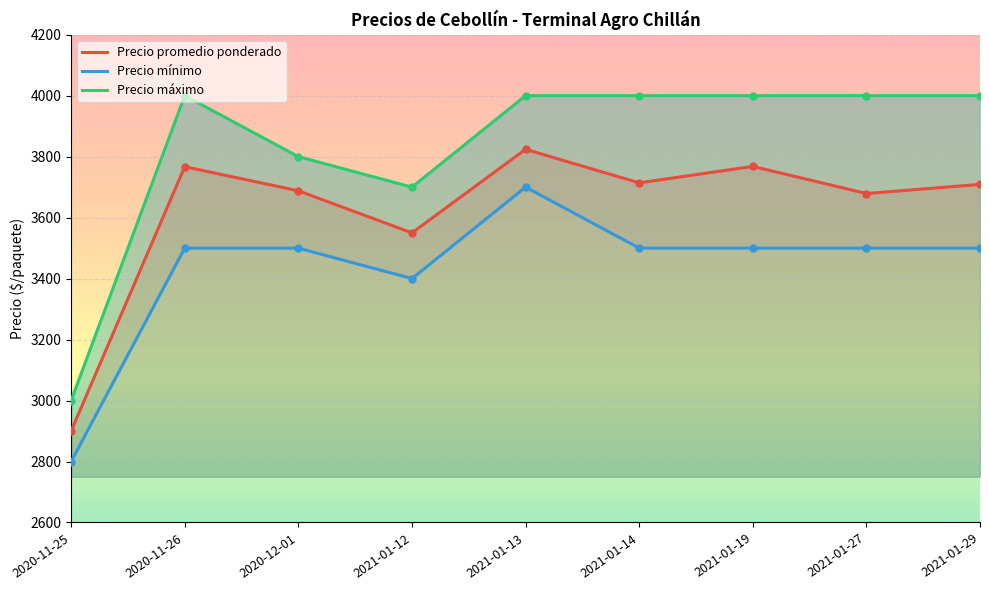

Count the Precio máximo values in the range 3800 to 4000.

7